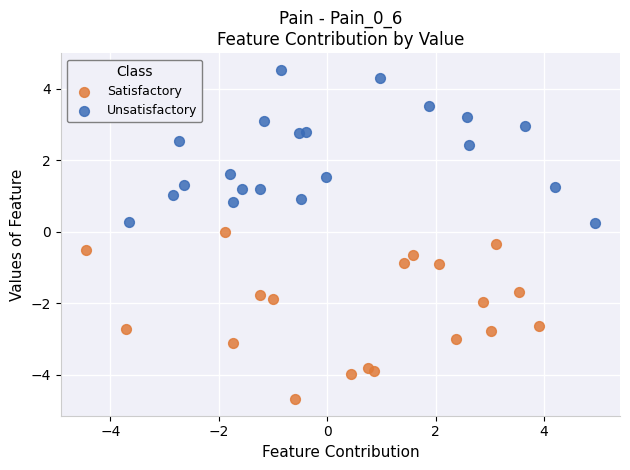

Which series reaches the maximum Y coordinate?

Unsatisfactory